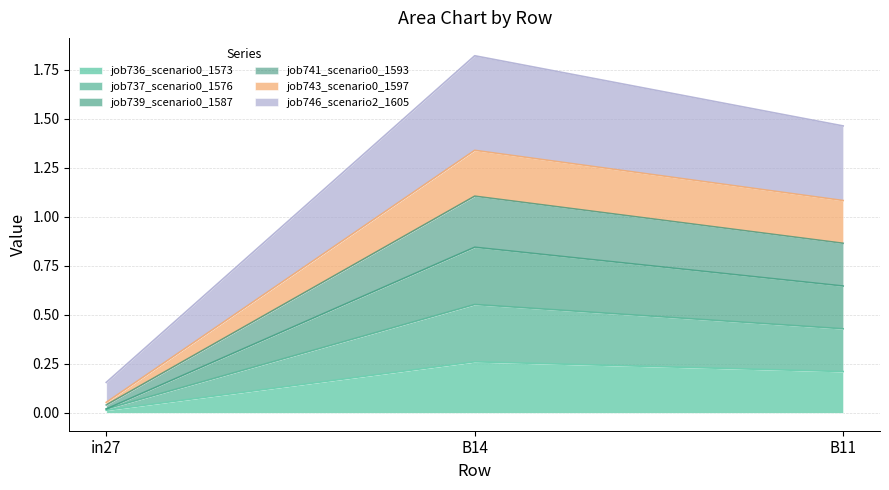

Is the value of job737_scenario0_1576 at in27 greater than the value of job741_scenario0_1593 at in27?

No